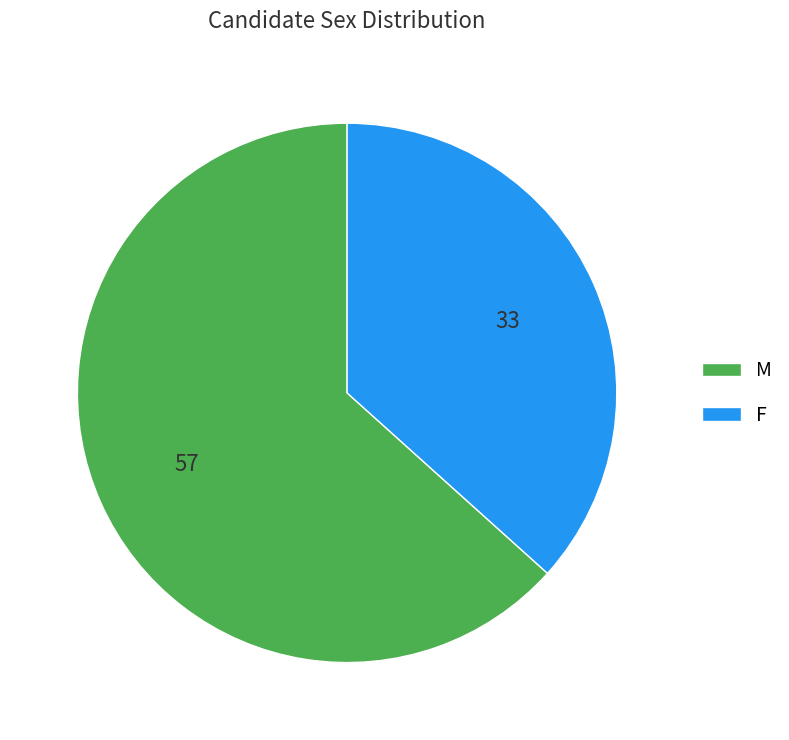

True or false: M accounts for 63% of the total.

True